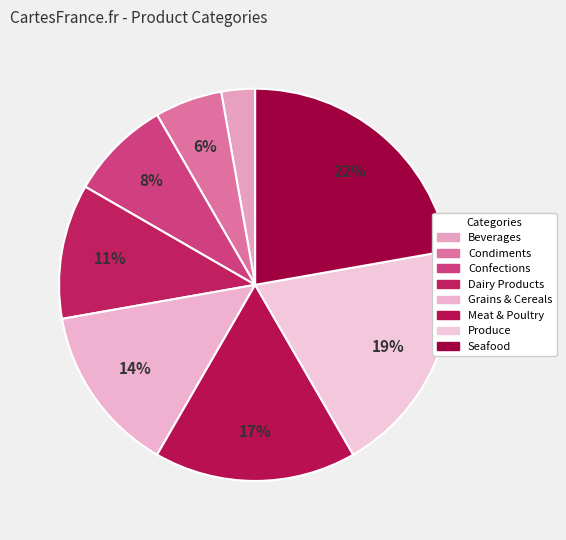

What percentage is the Confections slice, to the nearest percent?

8%